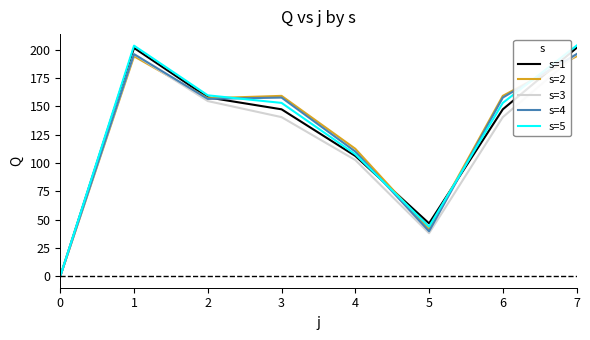

Which series has the largest range (max minus min)?

s=5